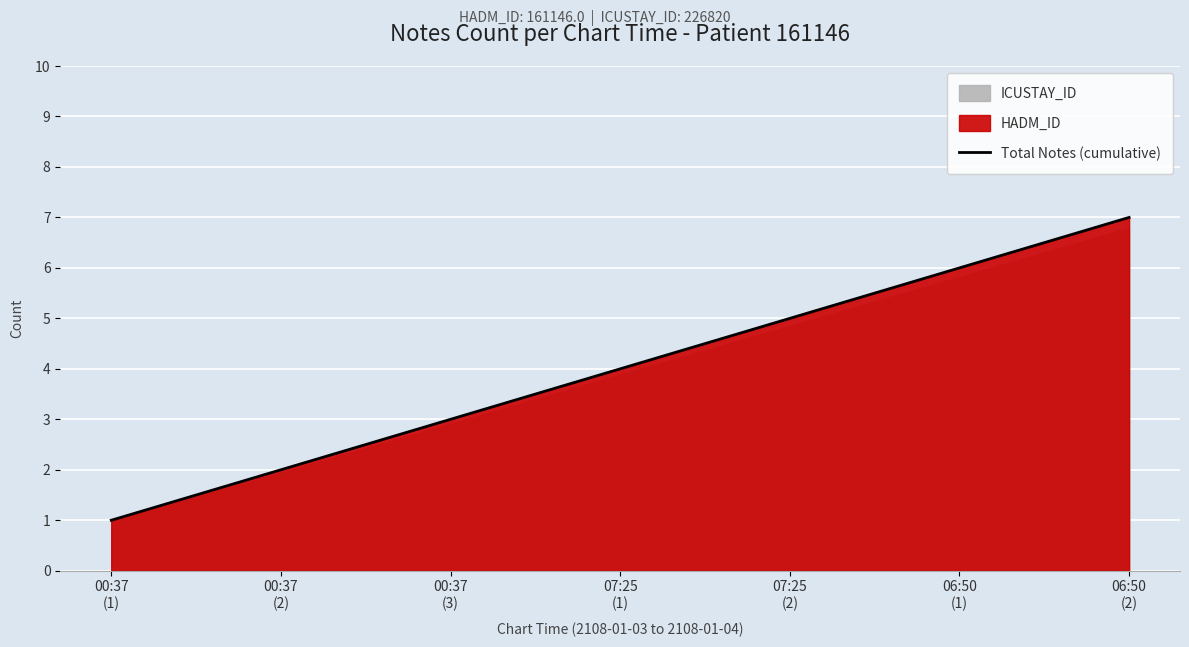

What position from the right is 00:37
(2)?

6